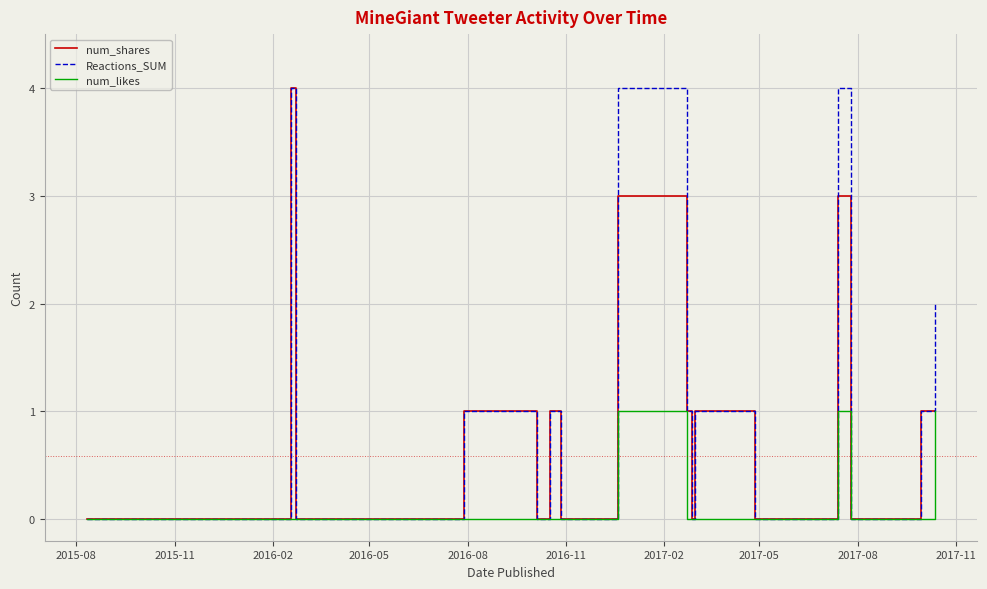

What is the maximum value shown in the chart?

4